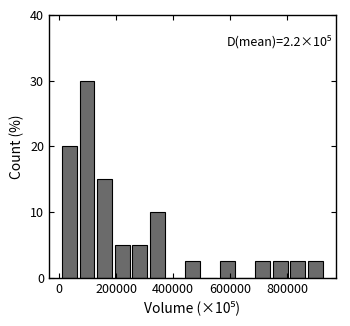

Read against the x-axis, roughly where is the centre of the tallest bar?

100000